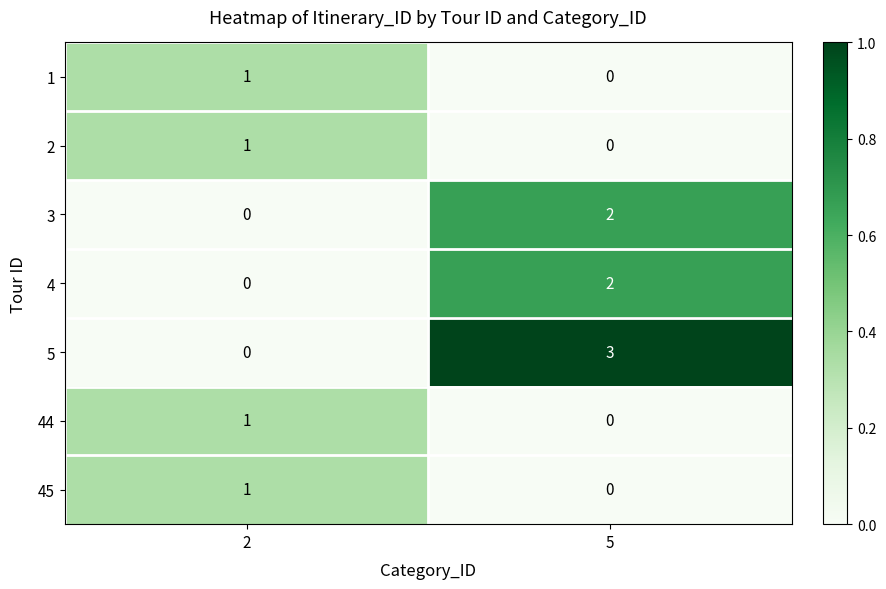

What is the spread (max minus min) of values at 5?

3